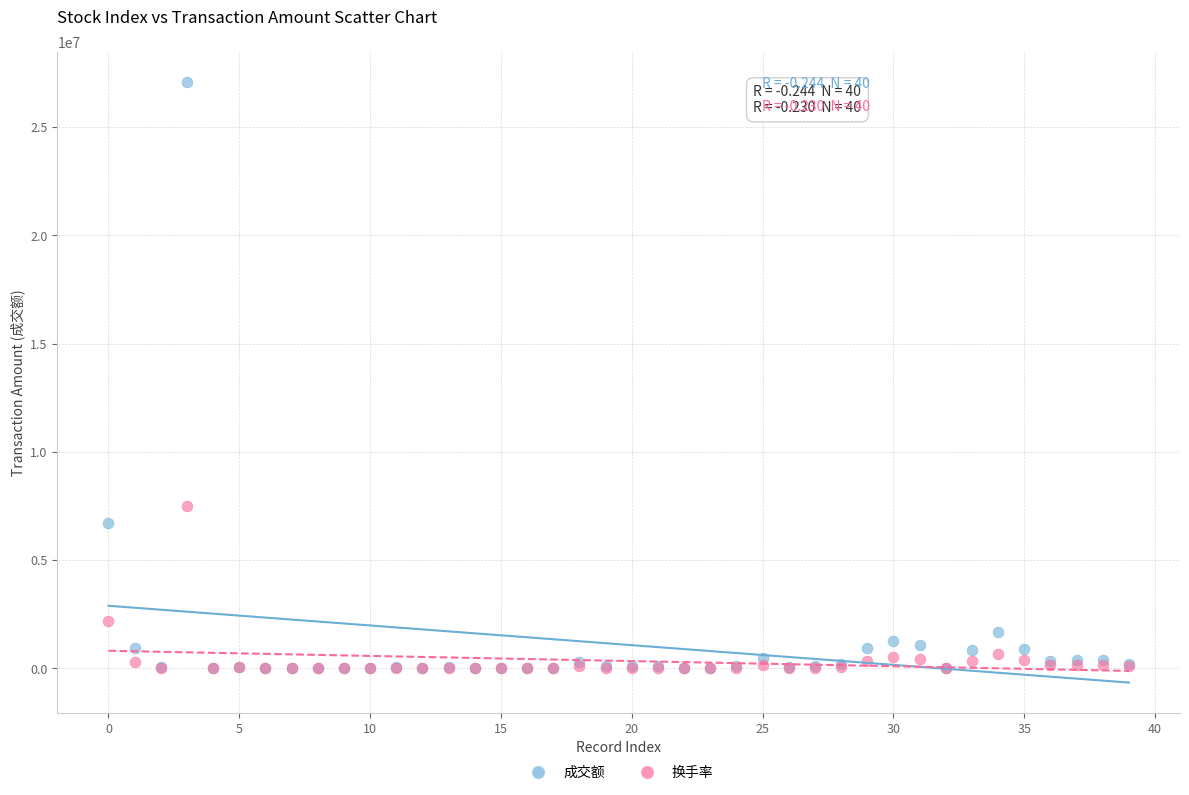

Across all series, what Y value is closest to 13545000?

7480000